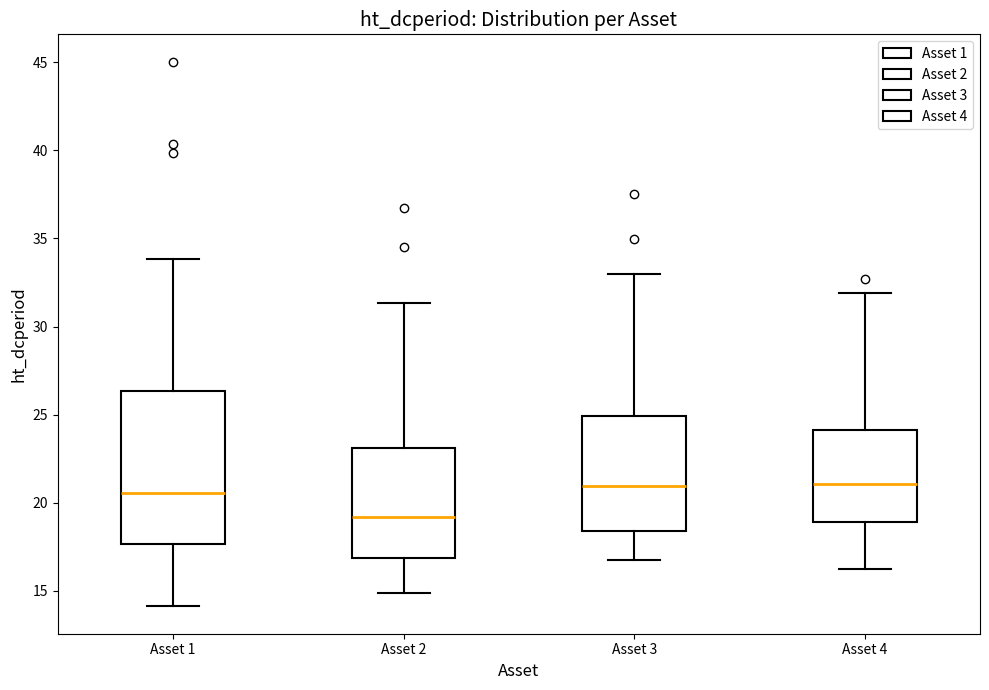

Comparing the boxes themselves (not the whiskers), which one is the tallest?

Asset 1